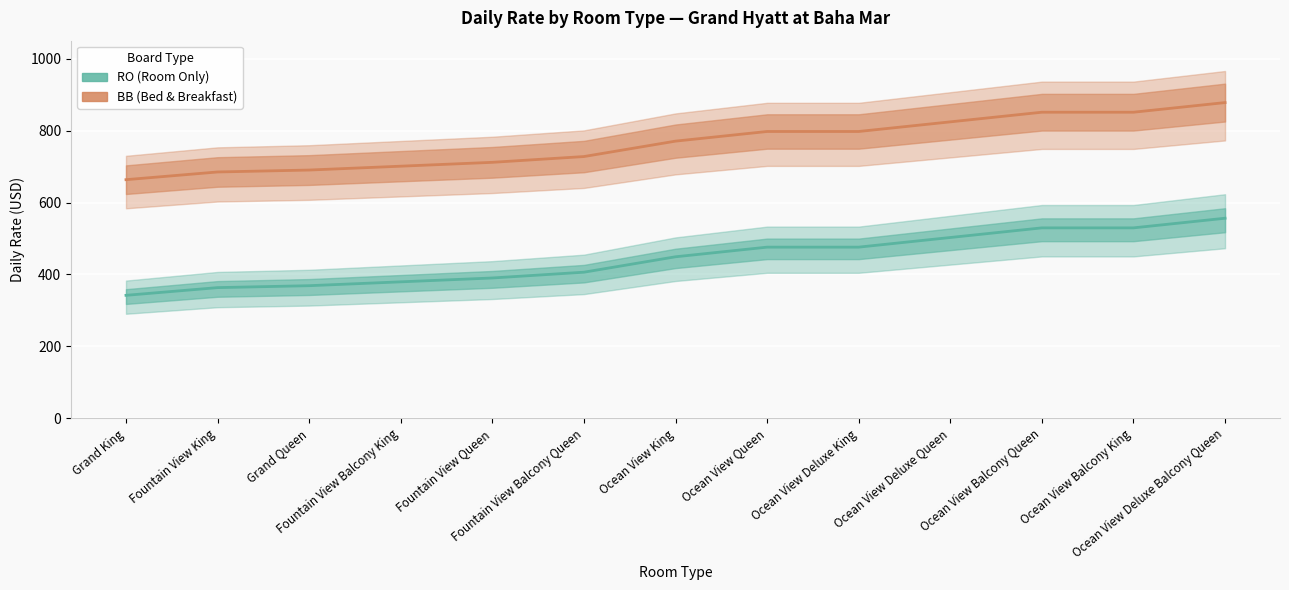

Does the chart display data point markers on the line(s)?

No